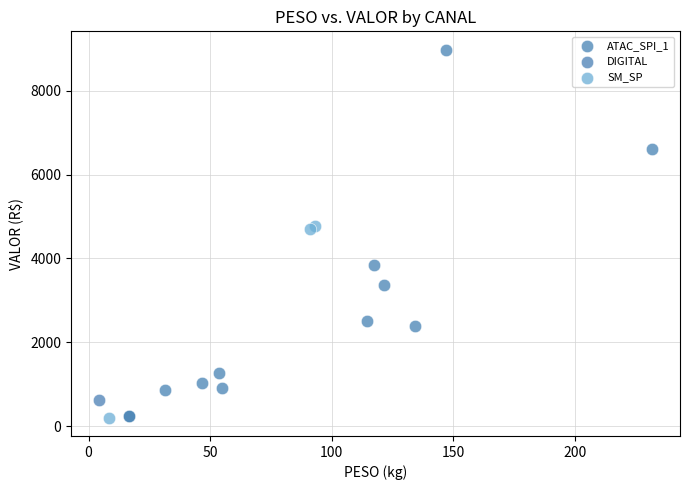

What are all the series names shown in the legend?

ATAC_SPI_1, DIGITAL, SM_SP